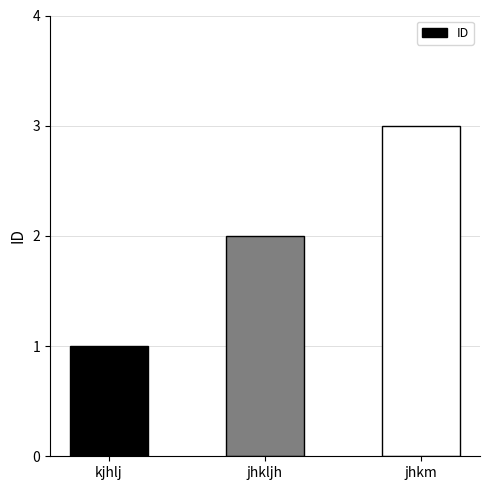

Rank the categories by value from highest to lowest.

jhkm, jhkljh, kjhlj